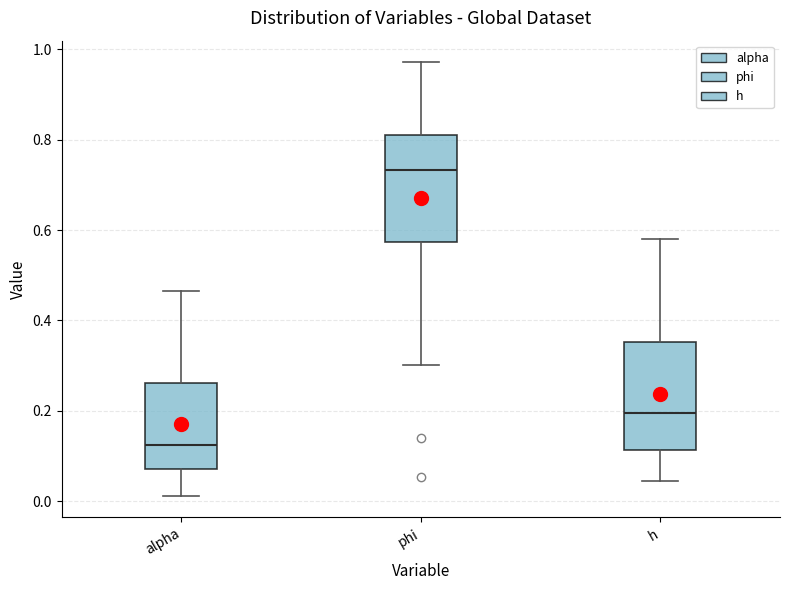

Where is the lower edge of the box for phi on the y-axis? The values are not printed on the chart, so give them approximately, as read against the axis.

0.58